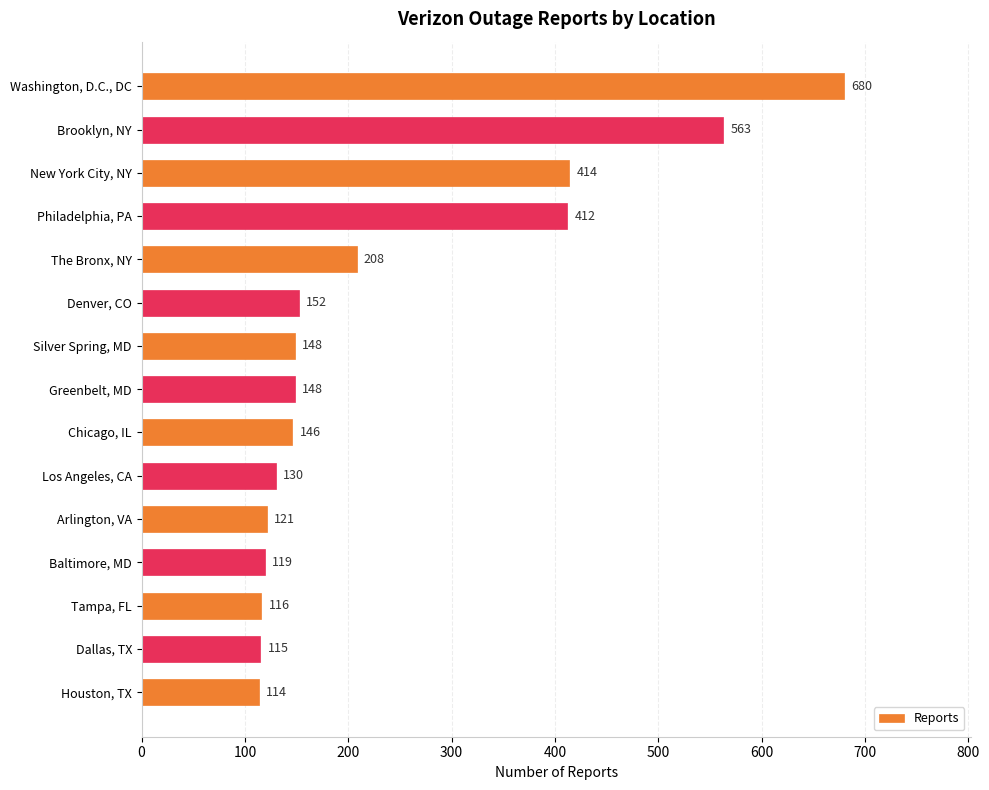

What is the value of the 6th bar from the top?

152